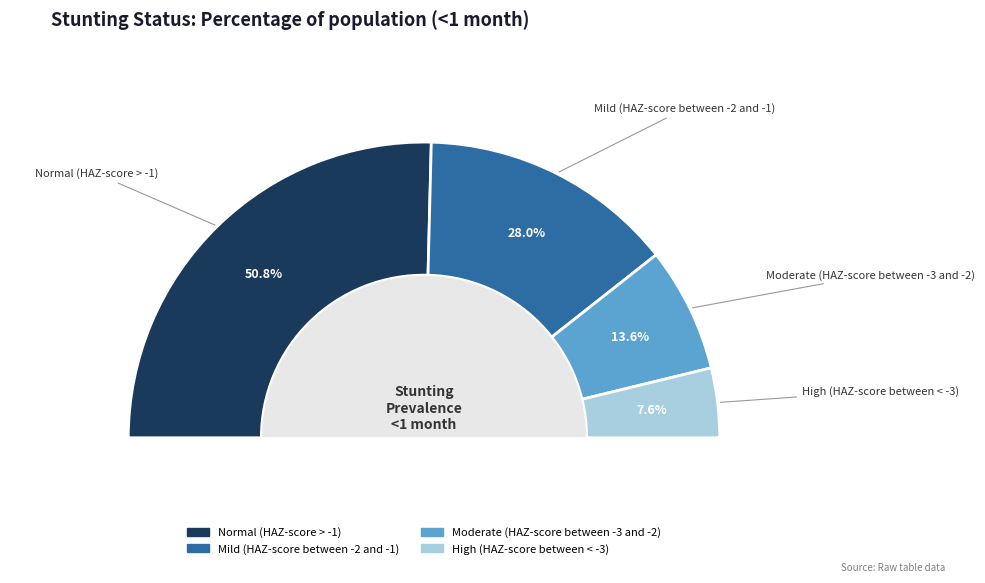

Do Normal (HAZ-score > -1) and Mild (HAZ-score between -2 and -1) together represent more than half of the pie?

Yes